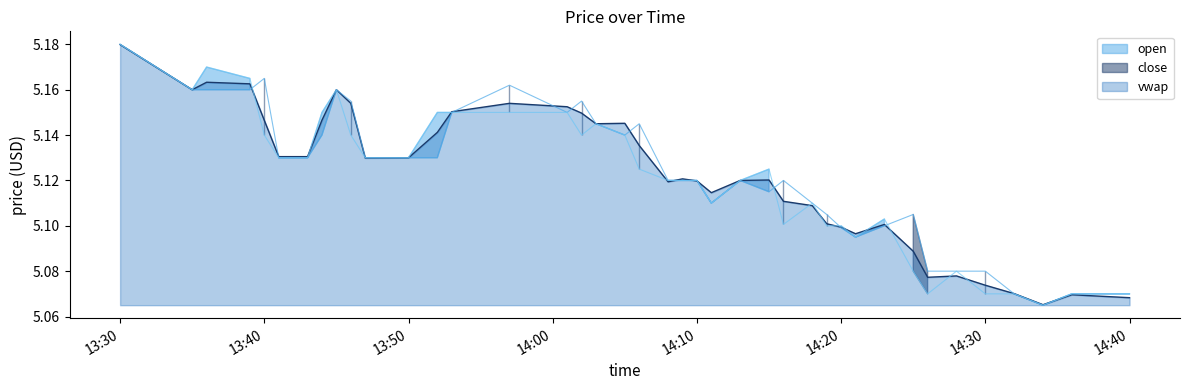

At which label does close reach its peak?

13:30